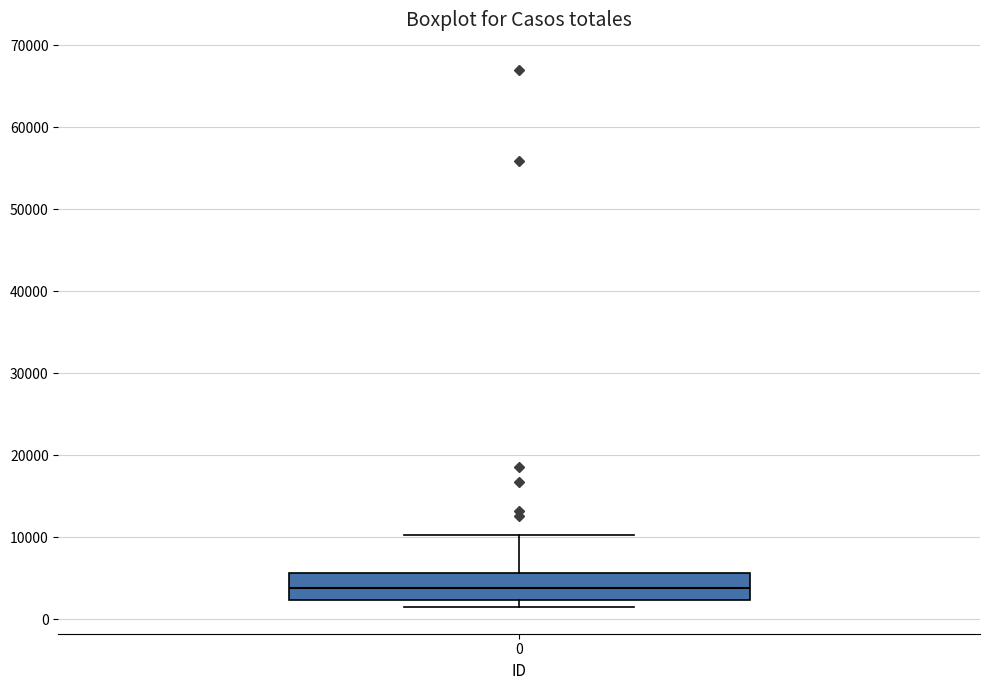

Read this box plot against the y-axis: the position of the median line, the range covered by the box, and the ends of both whiskers. The values are not printed on the chart, so give them approximately, as read against the axis.

median 4000, box 2000 to 6000, whiskers 2000 (just below the box's lower edge) to 10000